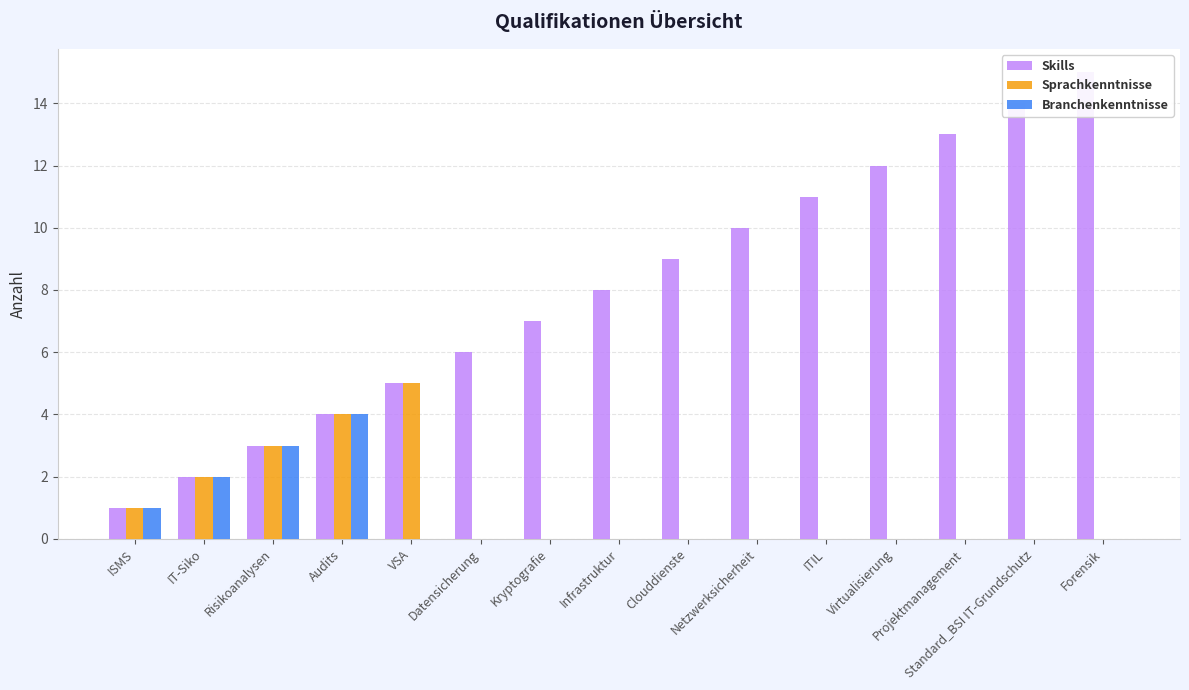

The value of Skills at ITIL is 11. True or false?

True